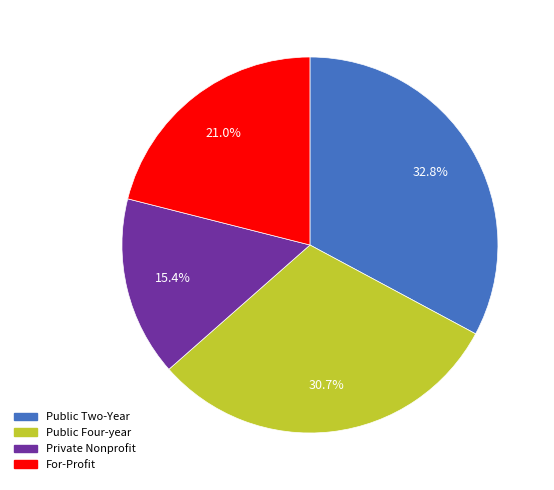

Is there a majority slice in this chart?

No